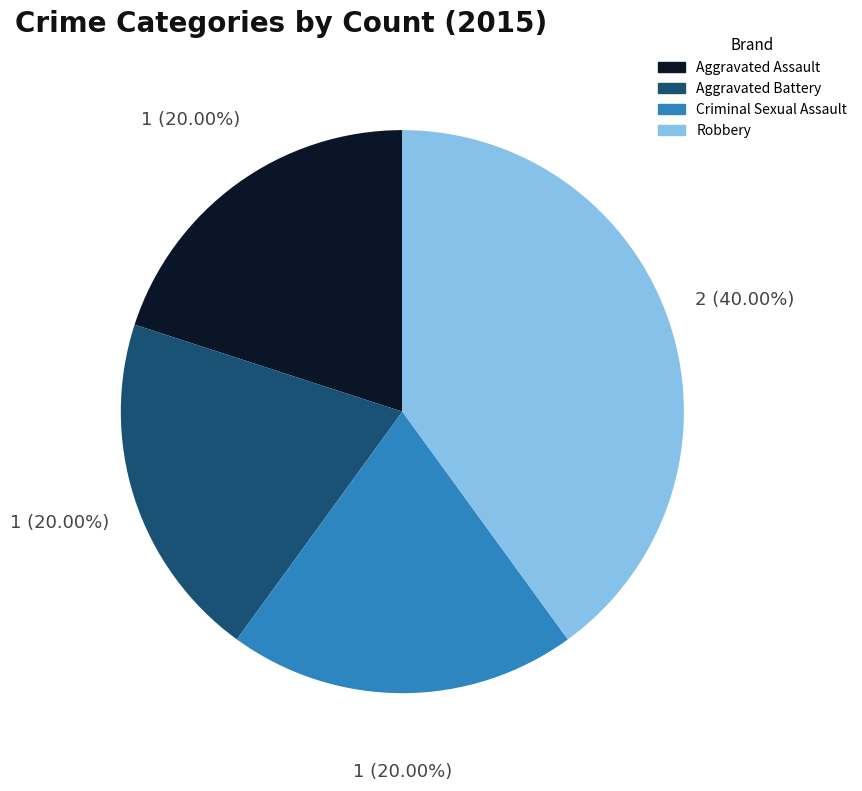

True or false: Aggravated Assault accounts for 20% of the total.

True